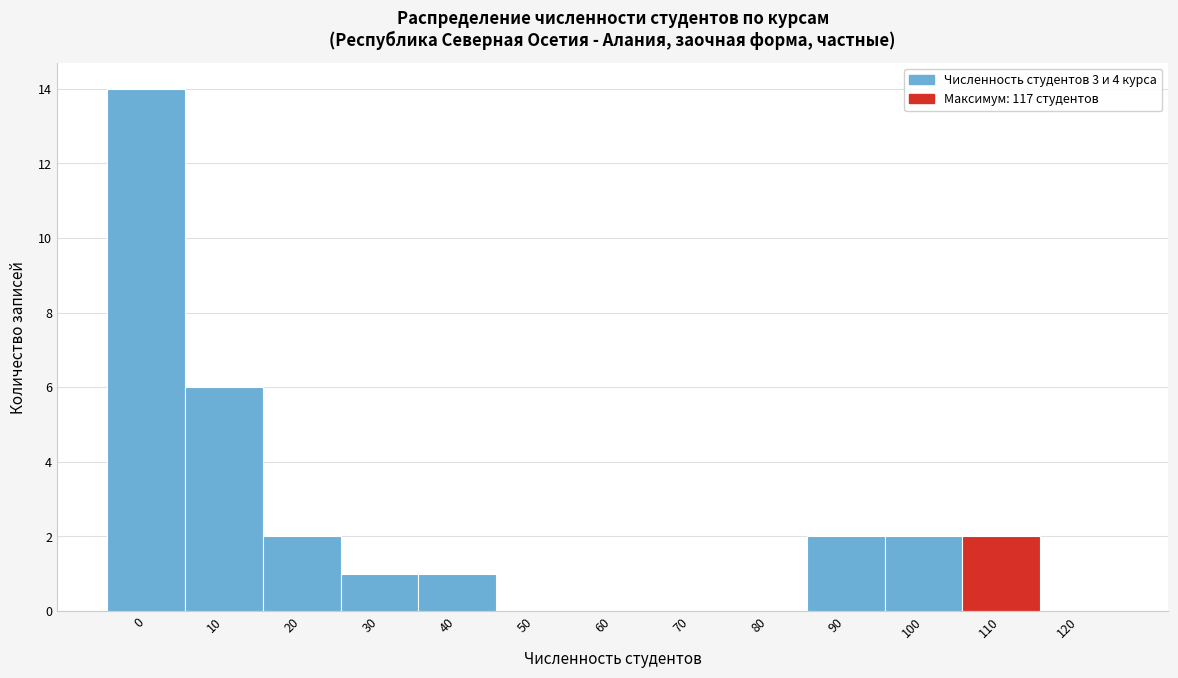

Reading left to right, list all the values displayed in this chart.

0=14	10=6	20=2	30=1	40=1	50=0	60=0	70=0	80=0	90=2	100=2	110=2	120=0